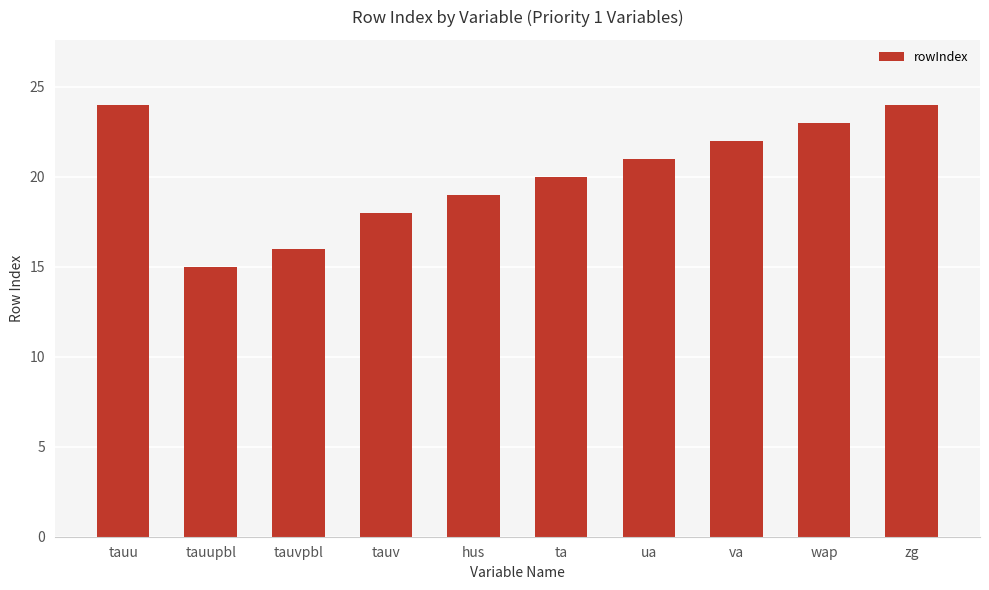

What position from the right is tauvpbl?

8